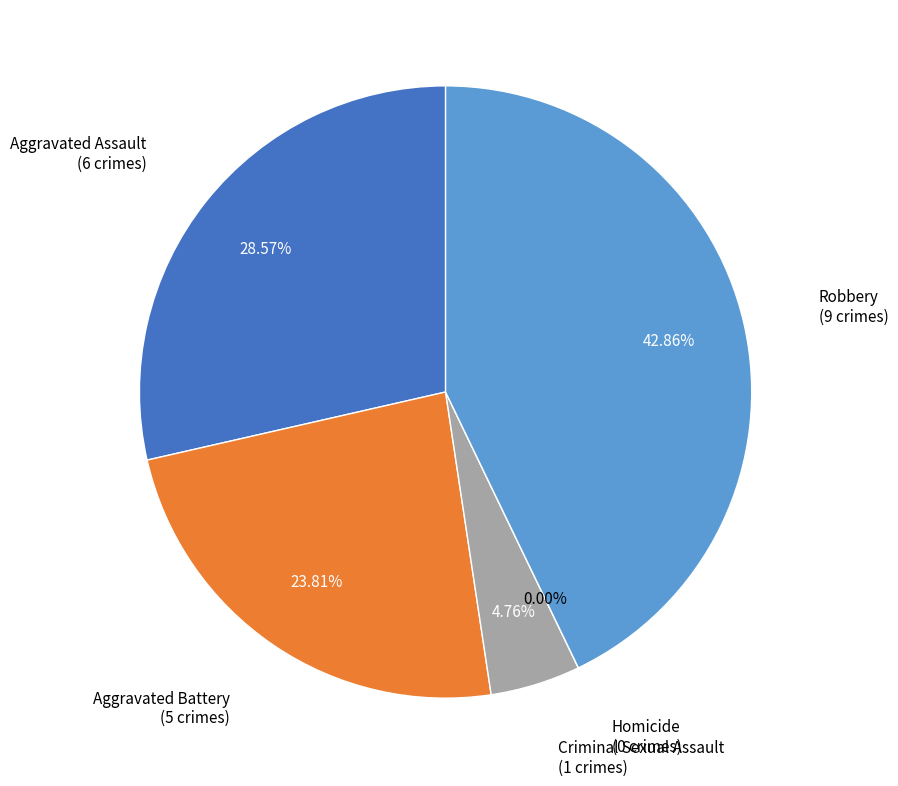

To the nearest percent, what is the difference between the largest and smallest slice percentages?

43%